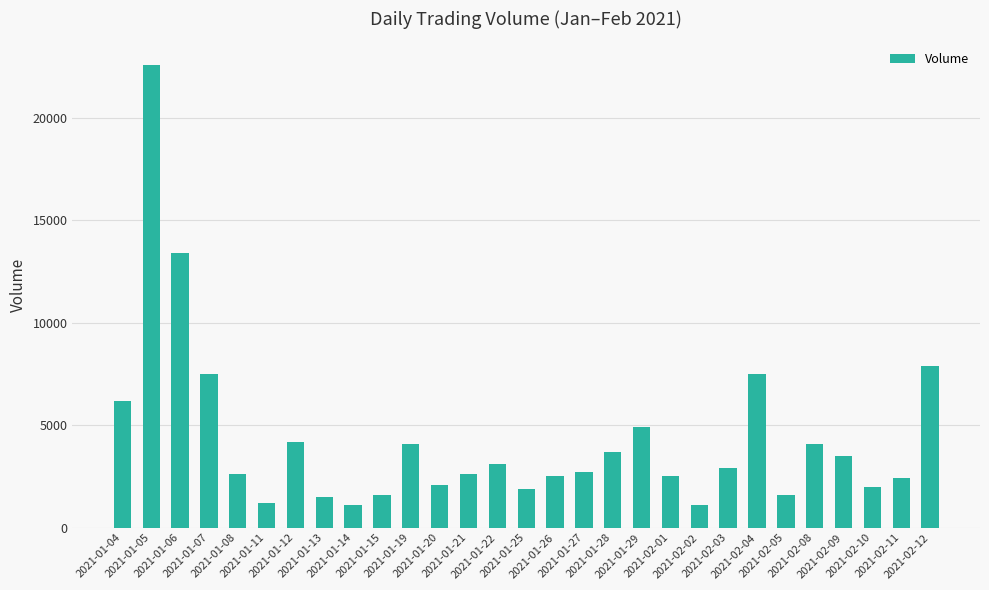

Does the chart contain stacked bars?

No